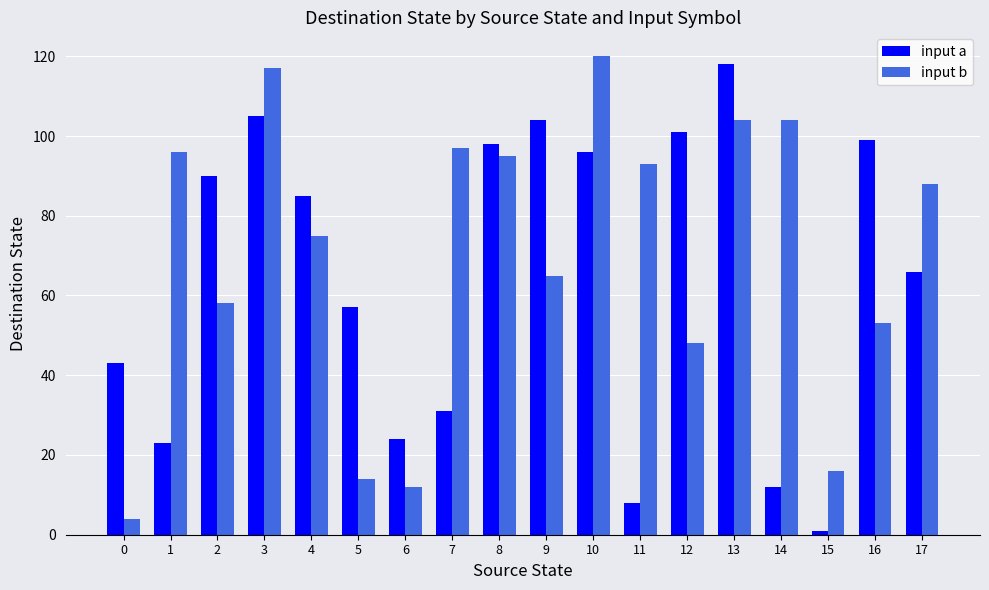

What is the maximum value shown in the chart?

120